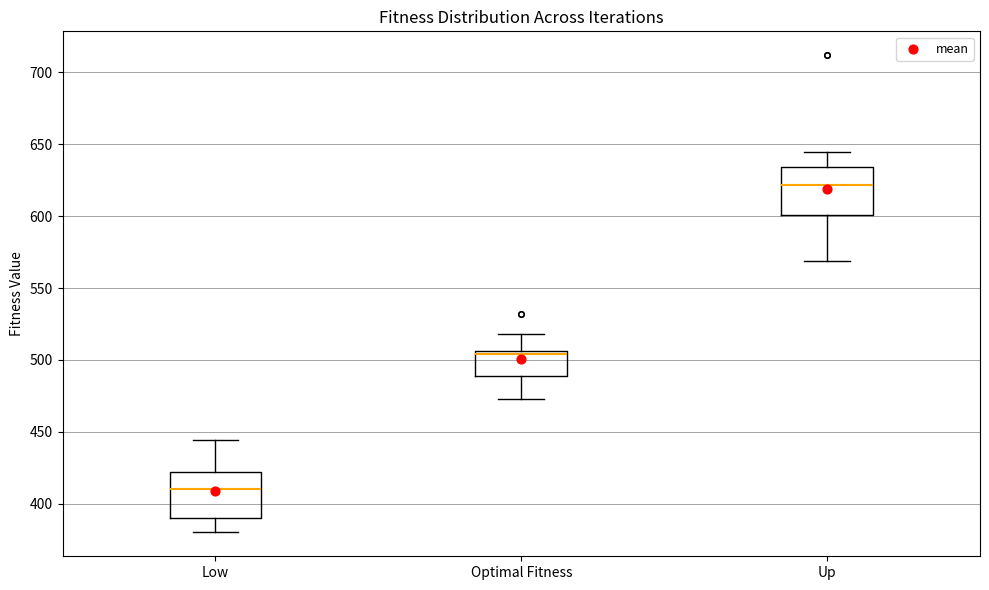

Reading left to right, transcribe this box plot: for each box, give where its median line is, the range the box spans, and where its two whiskers end, as read against the y-axis. The values are not printed on the chart, so give them approximately, as read against the axis.

Low: median 410, box 390 to 420, whiskers 380 to 445
Optimal Fitness: median 505 (just below the box's upper edge), box 490 to 505, whiskers 475 to 520
Up: median 620, box 600 to 635, whiskers 570 to 645